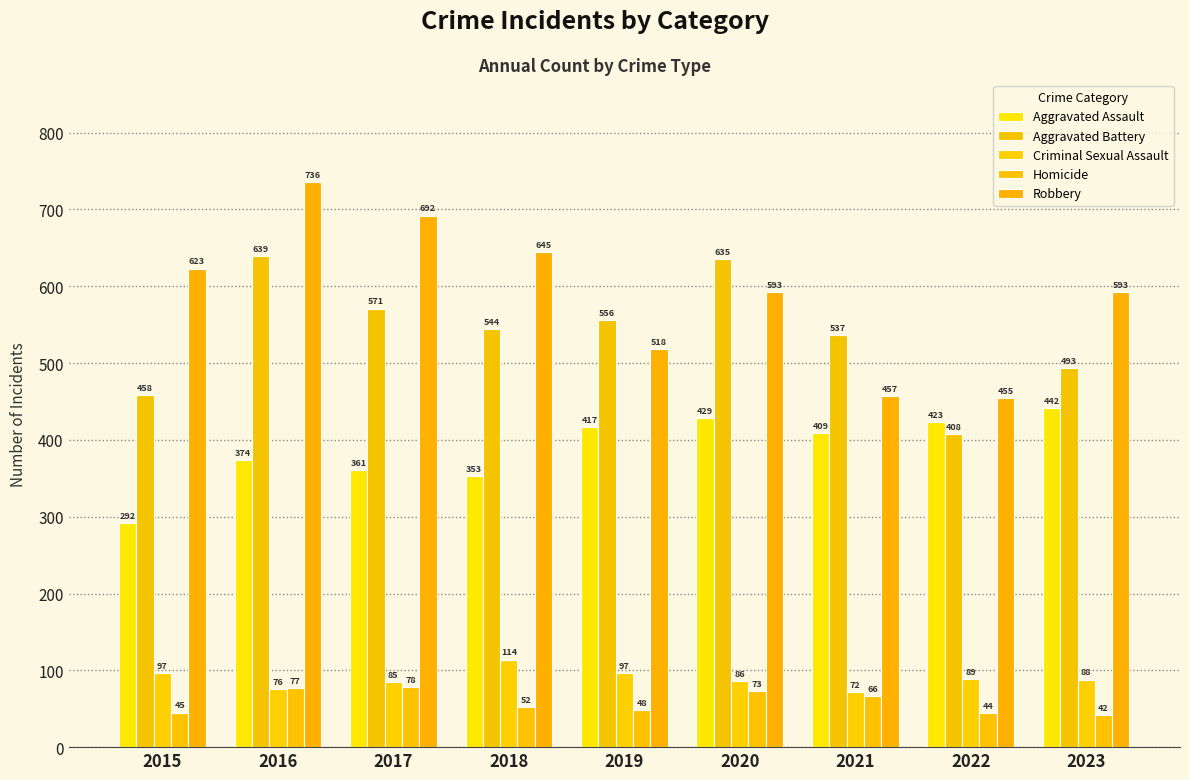

What is the value of the Aggravated Battery bar at the 7th from the left?

537